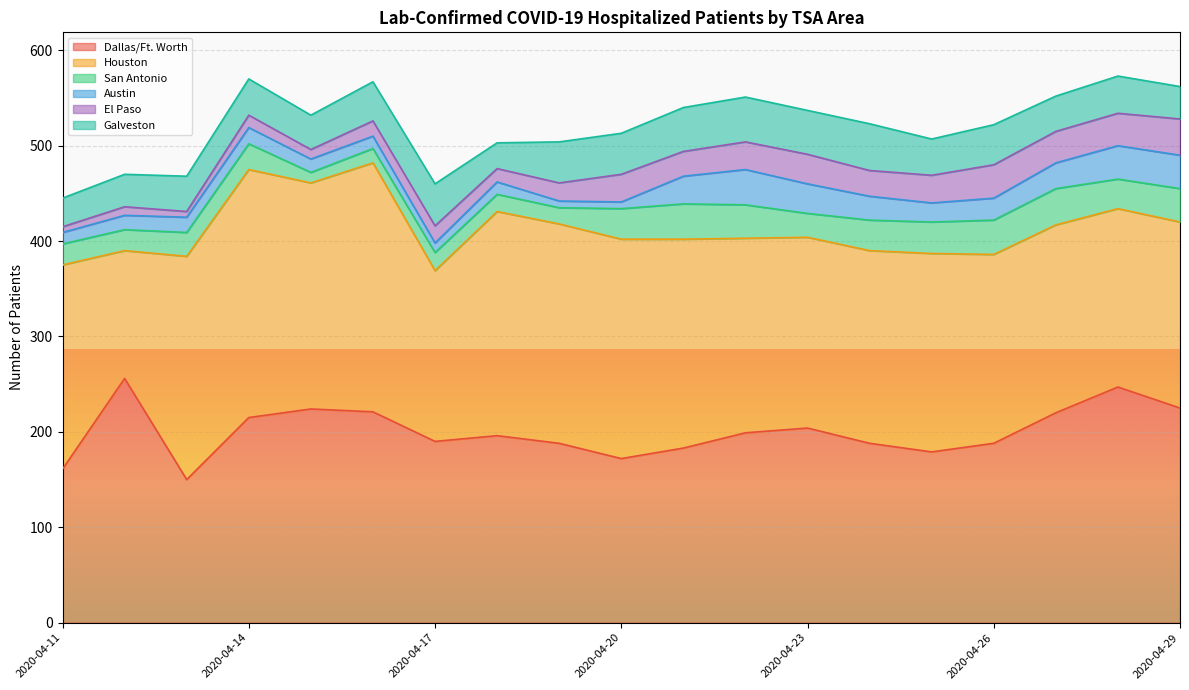

What is the value of the San Antonio point at the 4th from the left?

27